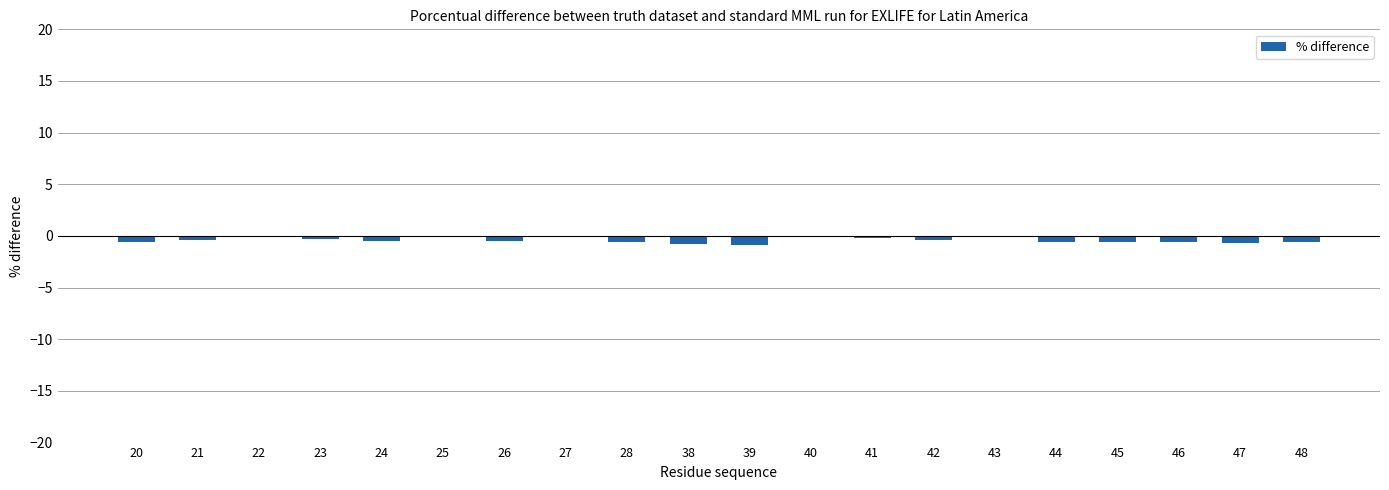

What is the sum of all values?

-8.4